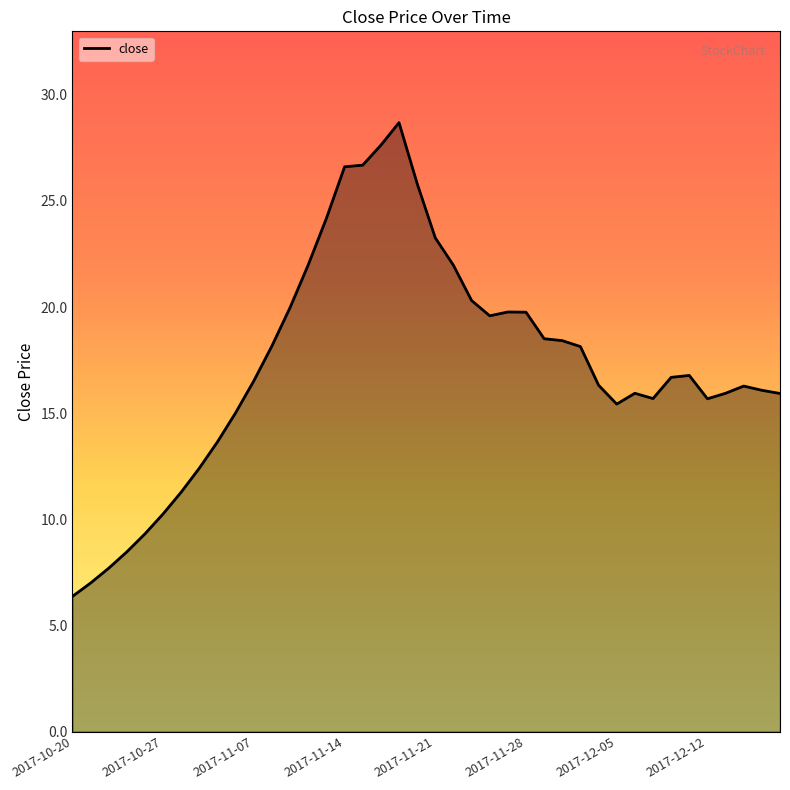

What is the difference between the maximum and minimum values?

22.3